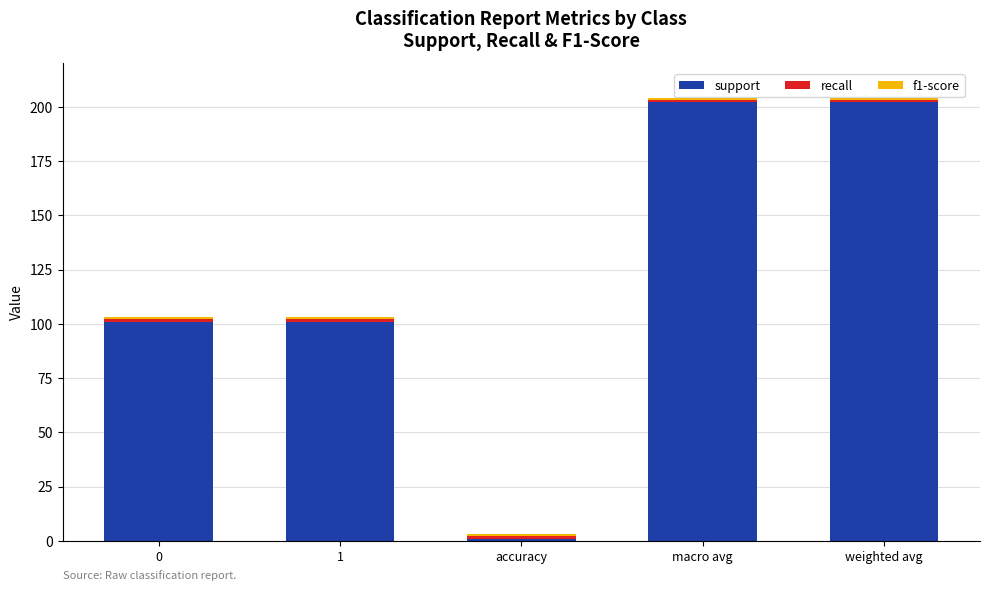

Read the support value at weighted avg.

202